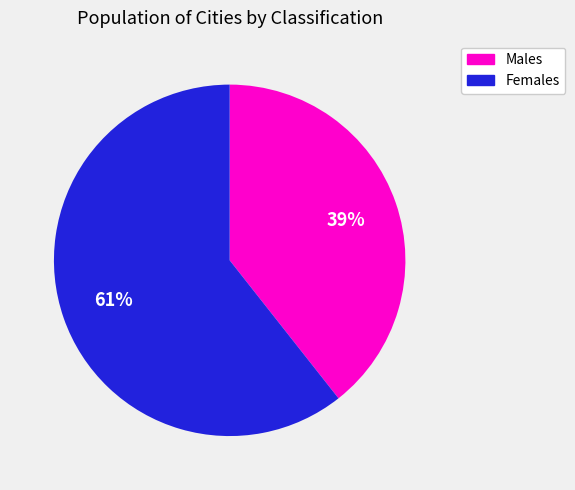

To the nearest percent, what is the average slice percentage?

50%